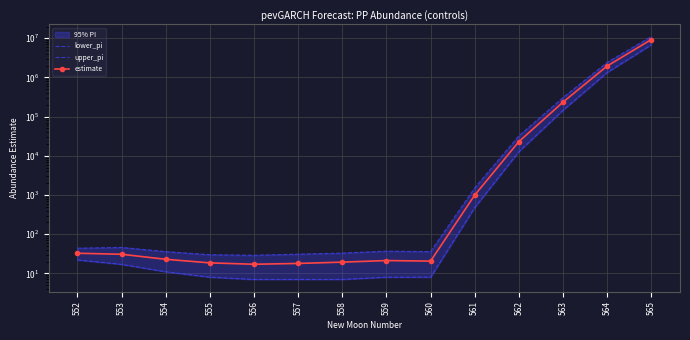

Does the chart have visible grid lines?

Yes